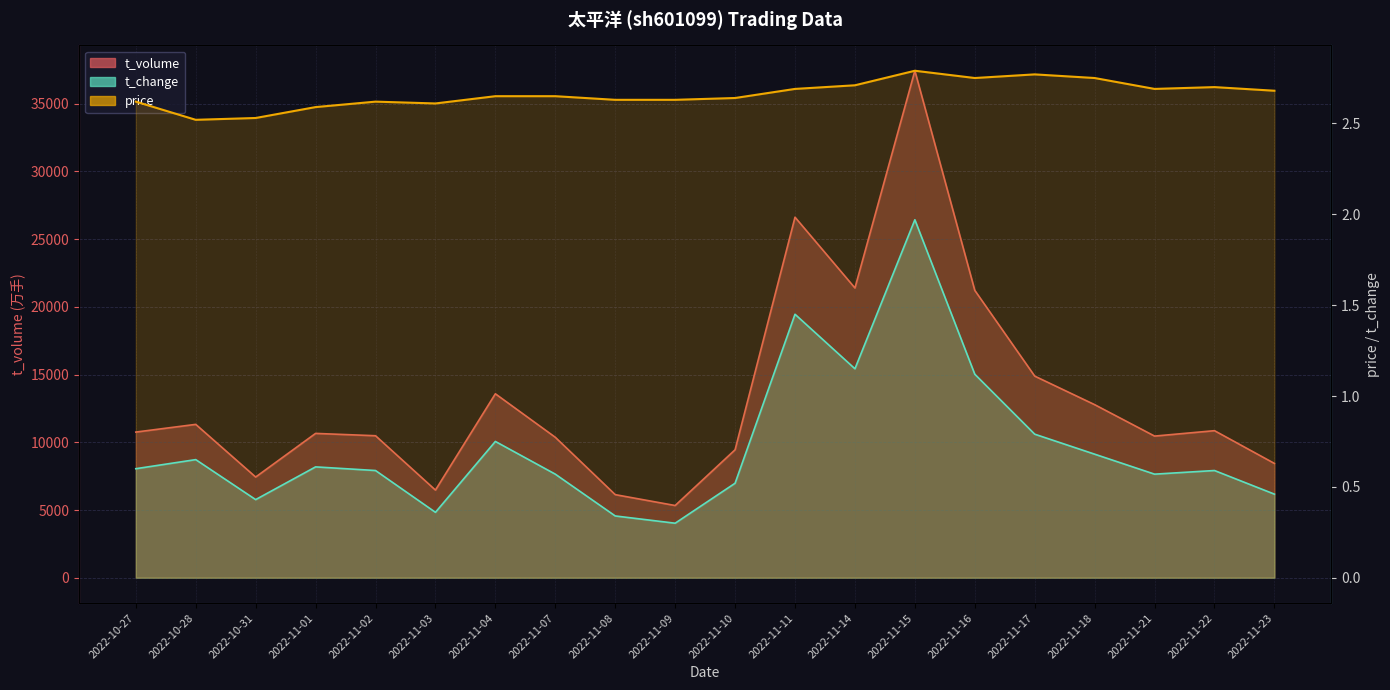

Which series has the largest total across all categories?

t_volume